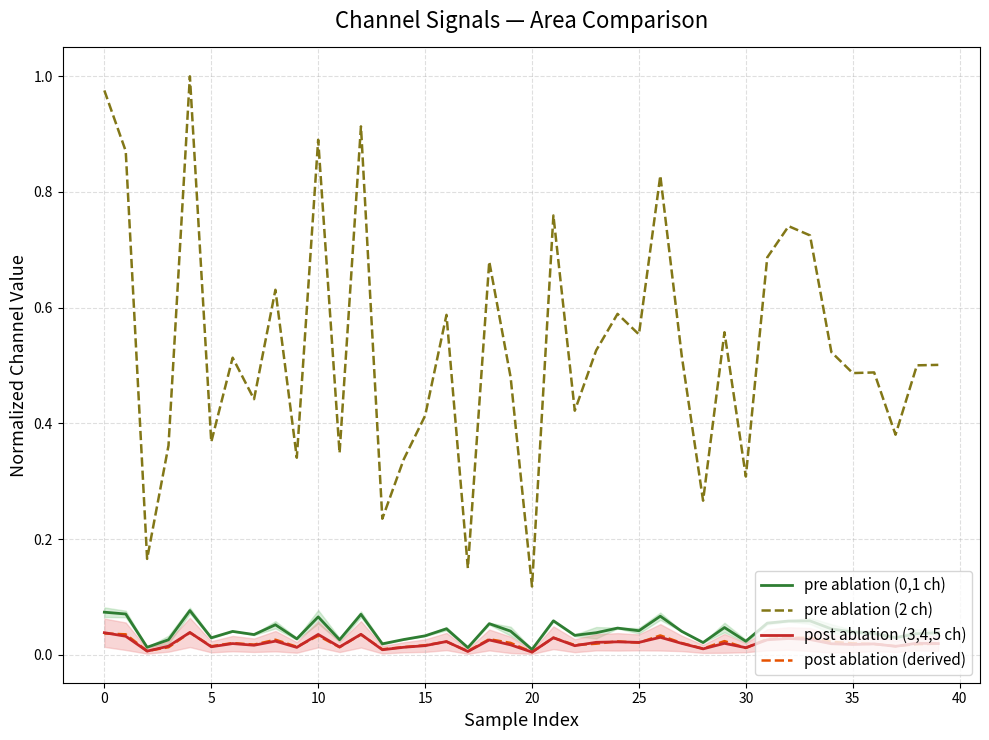

True or false: pre ablation (0,1 ch) and pre ablation (2 ch) cross at least once.

False